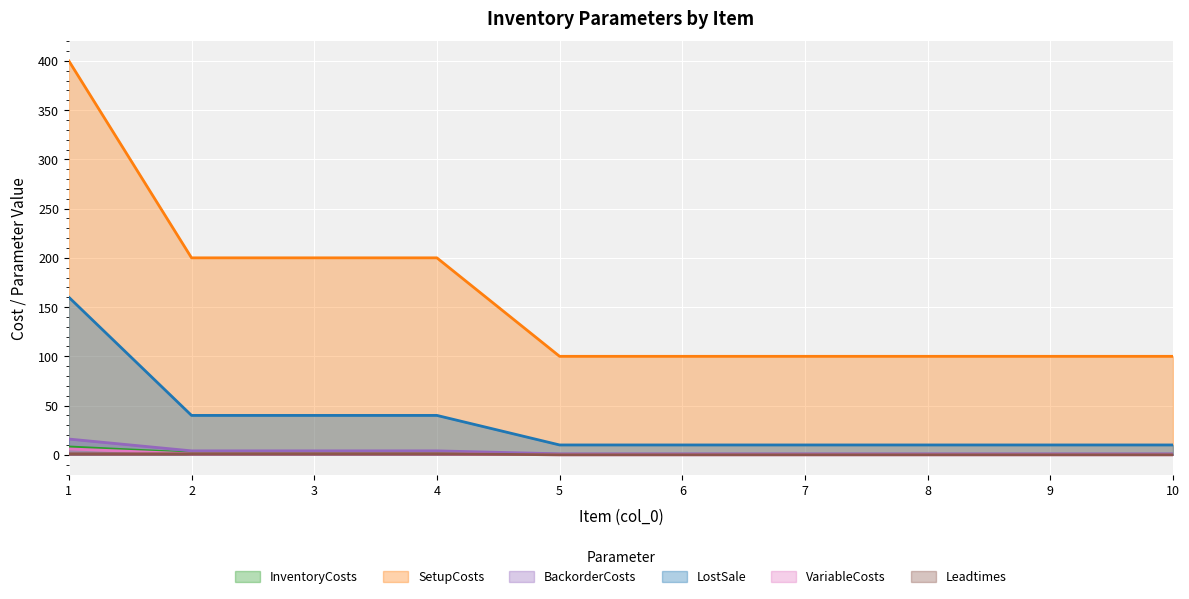

What is the value of the LostSale point at the 8th from the left?

10.0